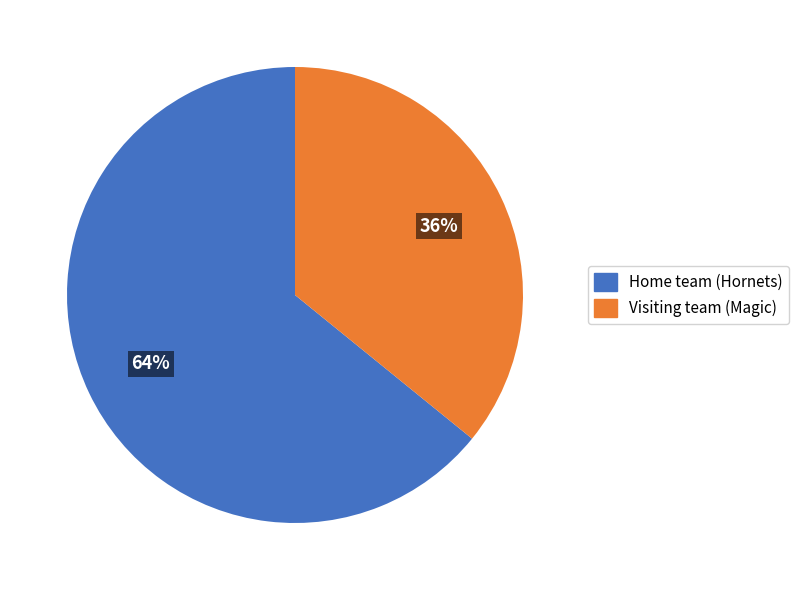

To the nearest percent, what is the average slice percentage?

50%